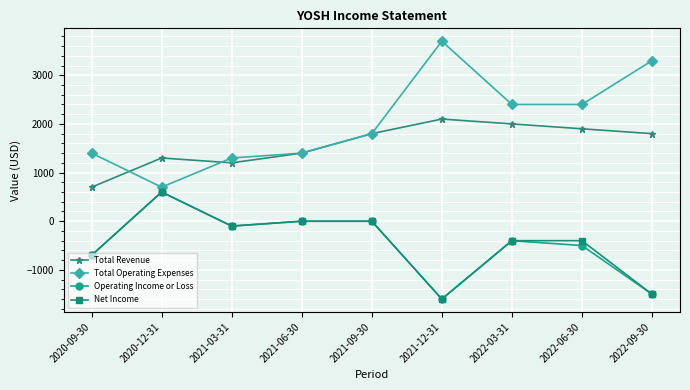

What are all the series names shown in the legend?

Total Revenue, Total Operating Expenses, Operating Income or Loss, Net Income